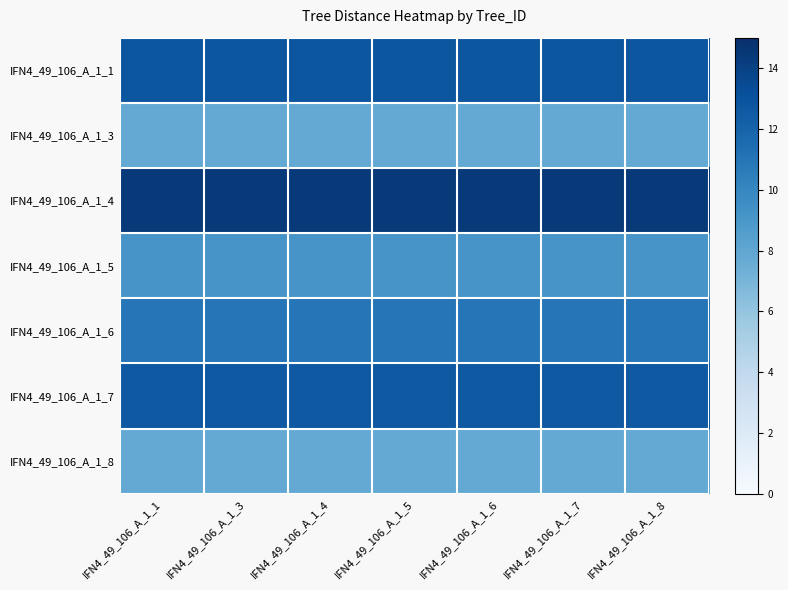

Reading right to left, extract all data points from this chart.

IFN4_49_106_A_1_1: IFN4_49_106_A_1_8=12.8	IFN4_49_106_A_1_7=12.8	IFN4_49_106_A_1_6=12.8	IFN4_49_106_A_1_5=12.8	IFN4_49_106_A_1_4=12.8	IFN4_49_106_A_1_3=12.8	IFN4_49_106_A_1_1=12.8
IFN4_49_106_A_1_3: IFN4_49_106_A_1_8=7.8	IFN4_49_106_A_1_7=7.8	IFN4_49_106_A_1_6=7.8	IFN4_49_106_A_1_5=7.8	IFN4_49_106_A_1_4=7.8	IFN4_49_106_A_1_3=7.8	IFN4_49_106_A_1_1=7.8
IFN4_49_106_A_1_4: IFN4_49_106_A_1_8=14.4	IFN4_49_106_A_1_7=14.4	IFN4_49_106_A_1_6=14.4	IFN4_49_106_A_1_5=14.4	IFN4_49_106_A_1_4=14.4	IFN4_49_106_A_1_3=14.4	IFN4_49_106_A_1_1=14.4
IFN4_49_106_A_1_5: IFN4_49_106_A_1_8=9.1	IFN4_49_106_A_1_7=9.1	IFN4_49_106_A_1_6=9.1	IFN4_49_106_A_1_5=9.1	IFN4_49_106_A_1_4=9.1	IFN4_49_106_A_1_3=9.1	IFN4_49_106_A_1_1=9.1
IFN4_49_106_A_1_6: IFN4_49_106_A_1_8=11.0	IFN4_49_106_A_1_7=11.0	IFN4_49_106_A_1_6=11.0	IFN4_49_106_A_1_5=11.0	IFN4_49_106_A_1_4=11.0	IFN4_49_106_A_1_3=11.0	IFN4_49_106_A_1_1=11.0
IFN4_49_106_A_1_7: IFN4_49_106_A_1_8=12.6	IFN4_49_106_A_1_7=12.6	IFN4_49_106_A_1_6=12.6	IFN4_49_106_A_1_5=12.6	IFN4_49_106_A_1_4=12.6	IFN4_49_106_A_1_3=12.6	IFN4_49_106_A_1_1=12.6
IFN4_49_106_A_1_8: IFN4_49_106_A_1_8=7.8	IFN4_49_106_A_1_7=7.8	IFN4_49_106_A_1_6=7.8	IFN4_49_106_A_1_5=7.8	IFN4_49_106_A_1_4=7.8	IFN4_49_106_A_1_3=7.8	IFN4_49_106_A_1_1=7.8